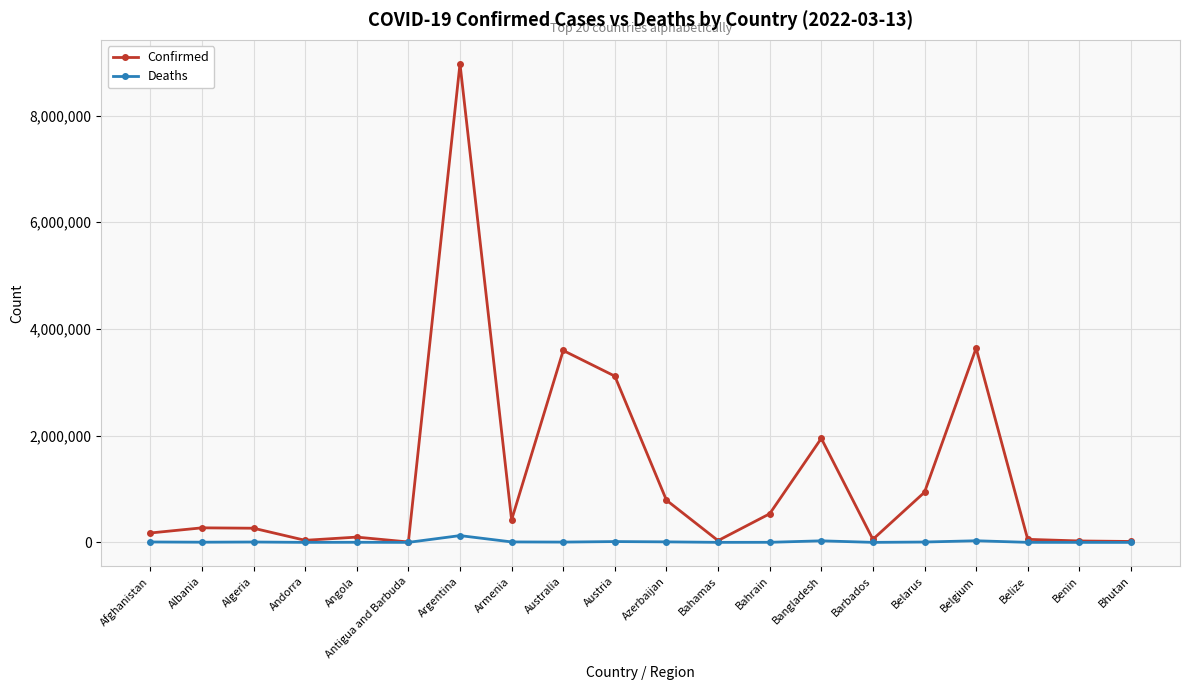

What position from the right is Bahamas?

9